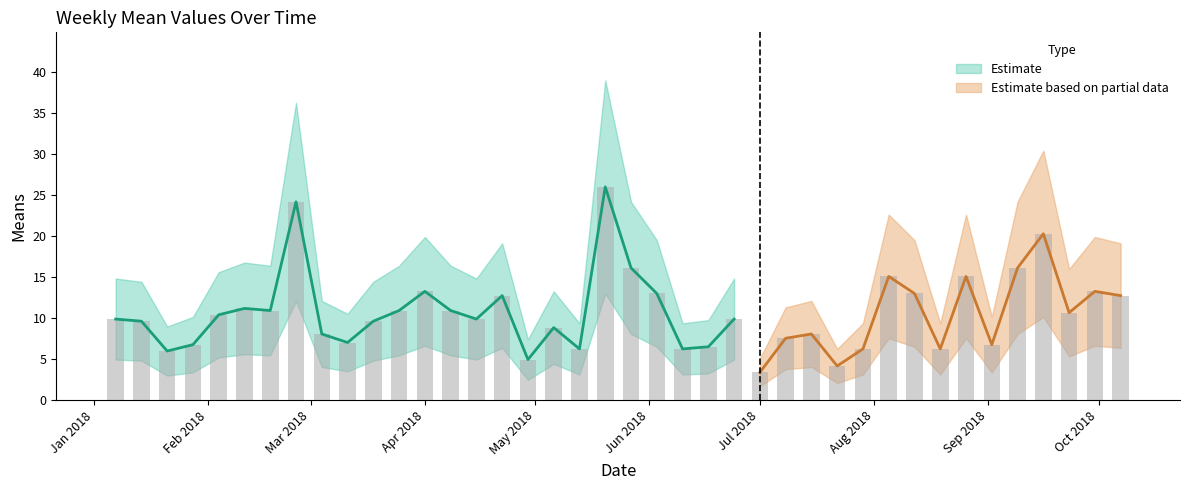

Between 2018-07-15 and 2018-04-22, which is larger?

2018-04-22